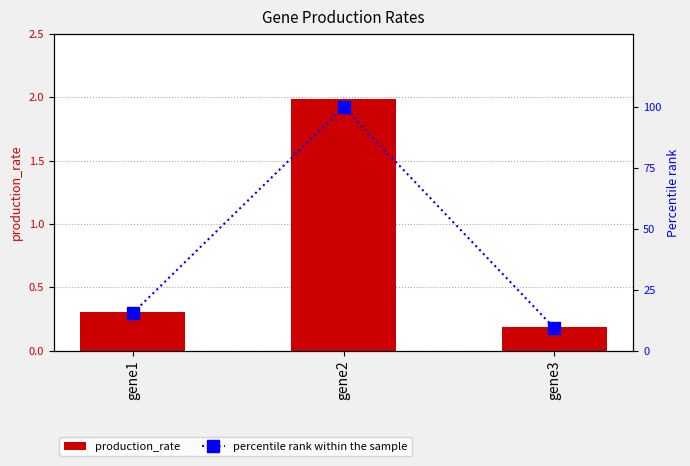

True or false: percentile rank within the sample has a value of 21.3 at gene1.

False